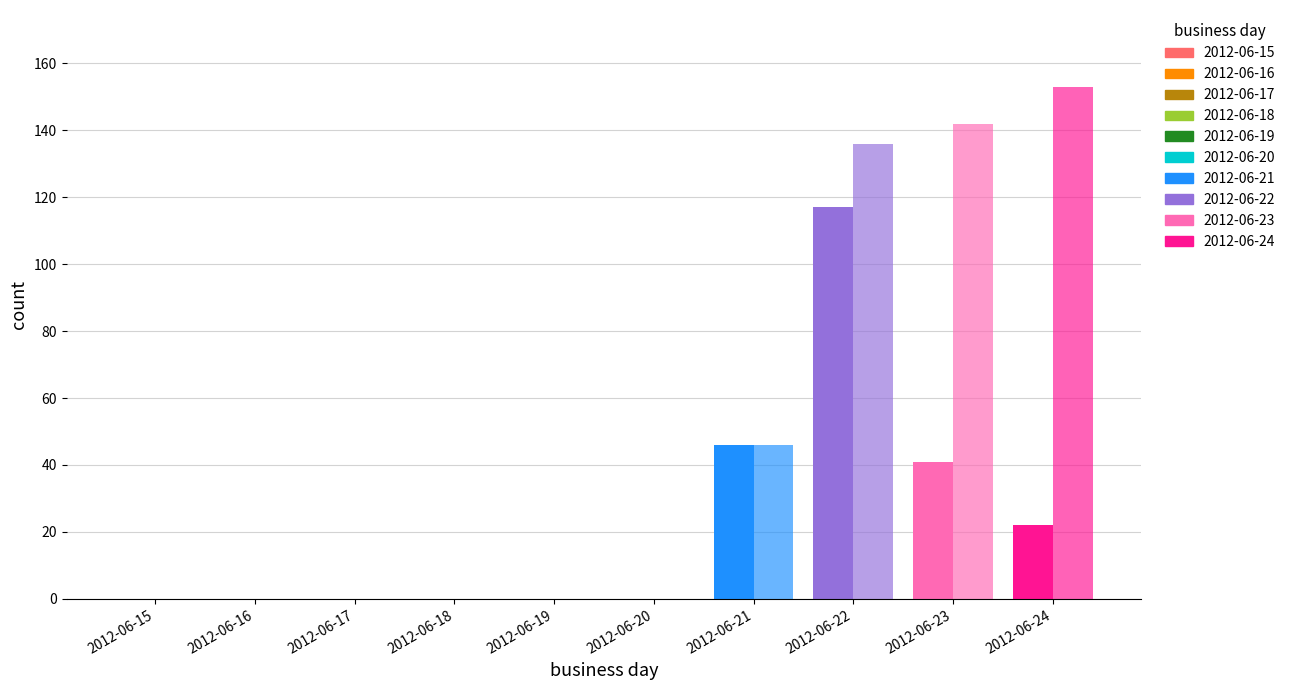

How many distinct data groups are displayed?

2